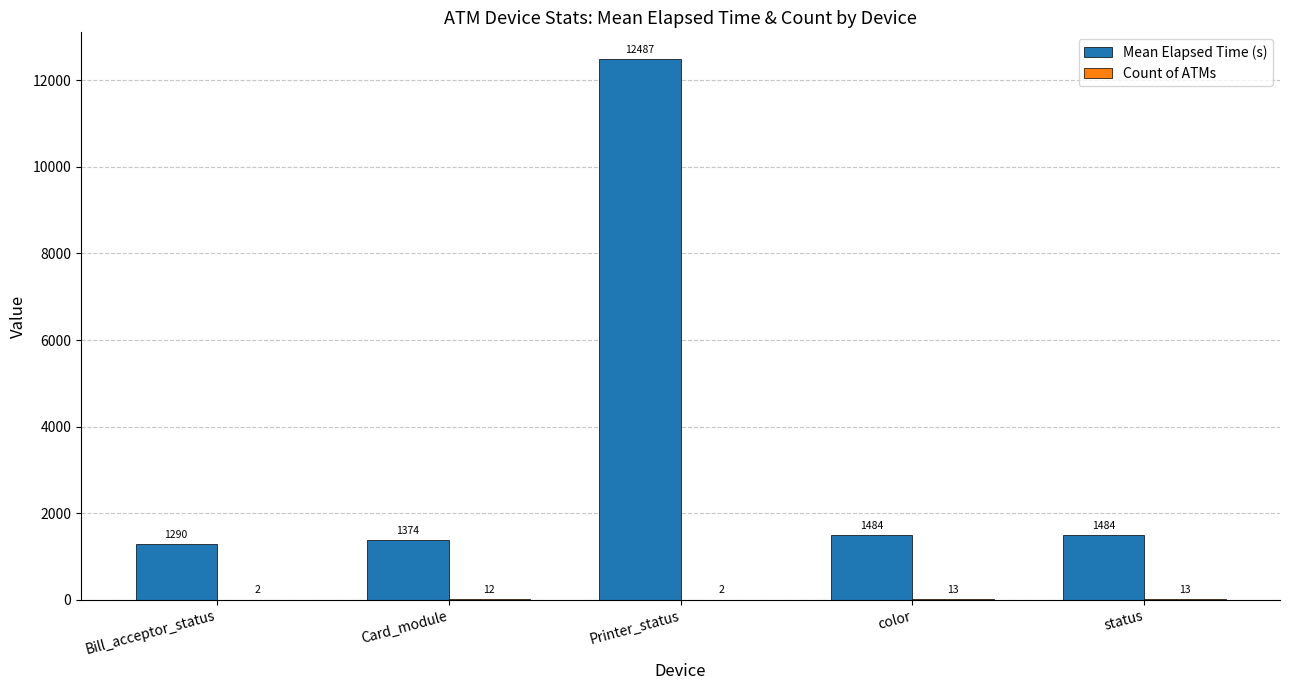

What is the total value across all series at Printer_status?

12489